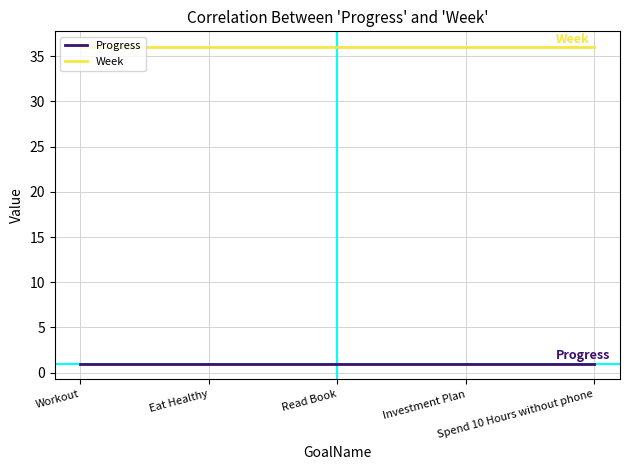

At how many categories does at least one series exceed 29?

5